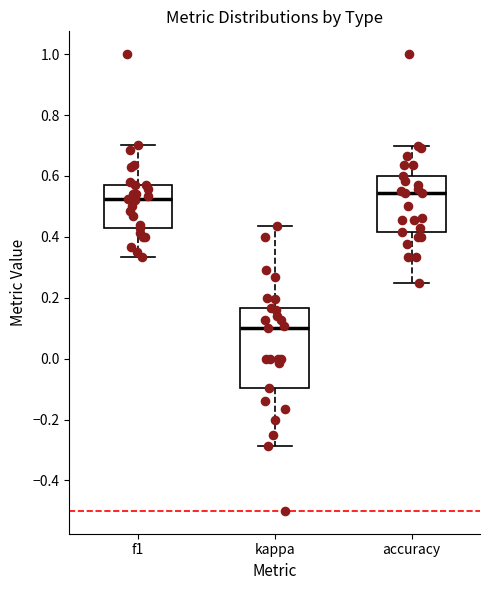

Where is the lower edge of the box for f1 on the y-axis? The values are not printed on the chart, so give them approximately, as read against the axis.

0.42